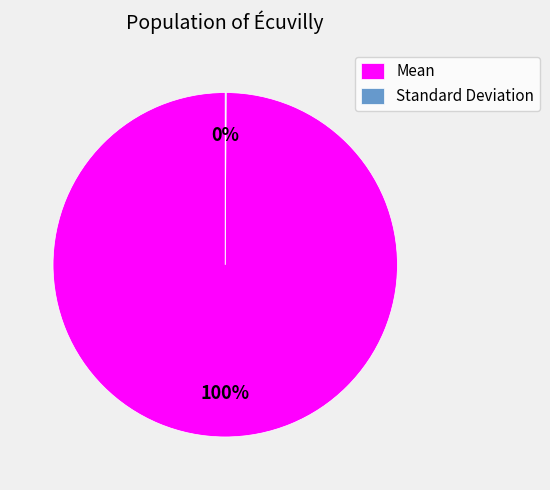

To the nearest percent, what is the difference between the largest and smallest slice percentages?

100%